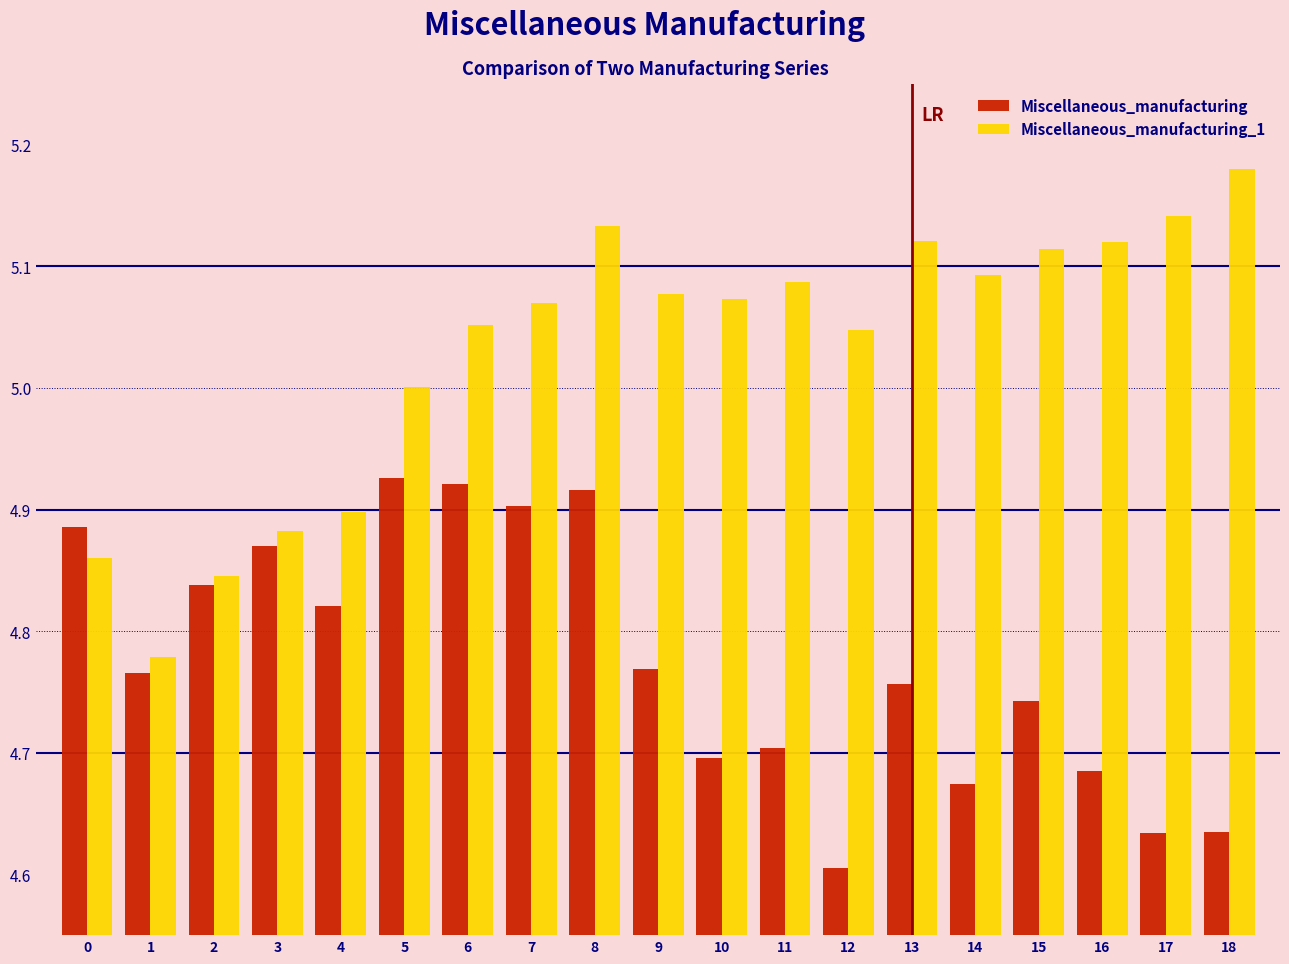

What is the difference between the second highest and minimum values in the Miscellaneous_manufacturing_1 series?

0.4